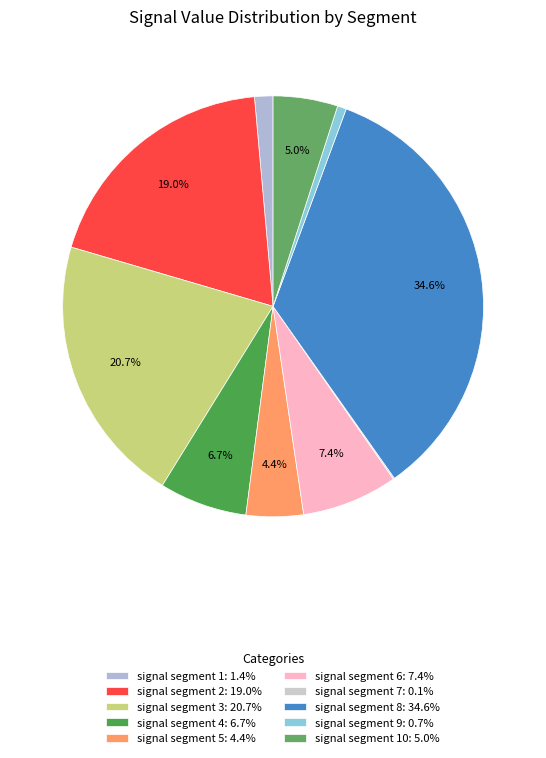

Which category has the smallest portion of the pie?

signal segment 7